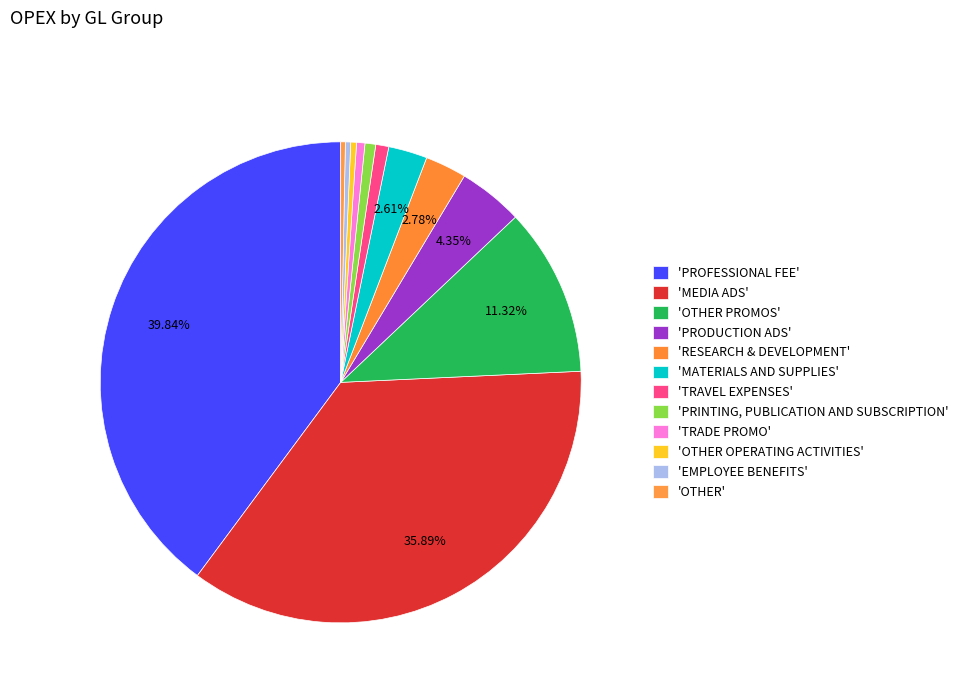

Does any single category account for the majority?

No